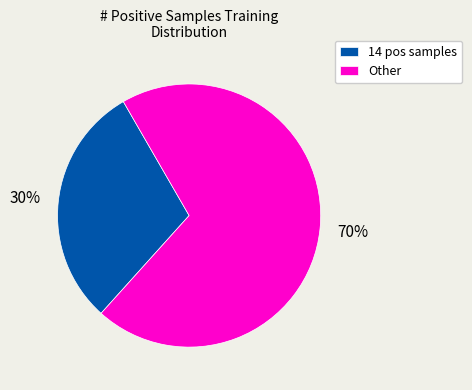

True or false: Other accounts for 63% of the total.

False